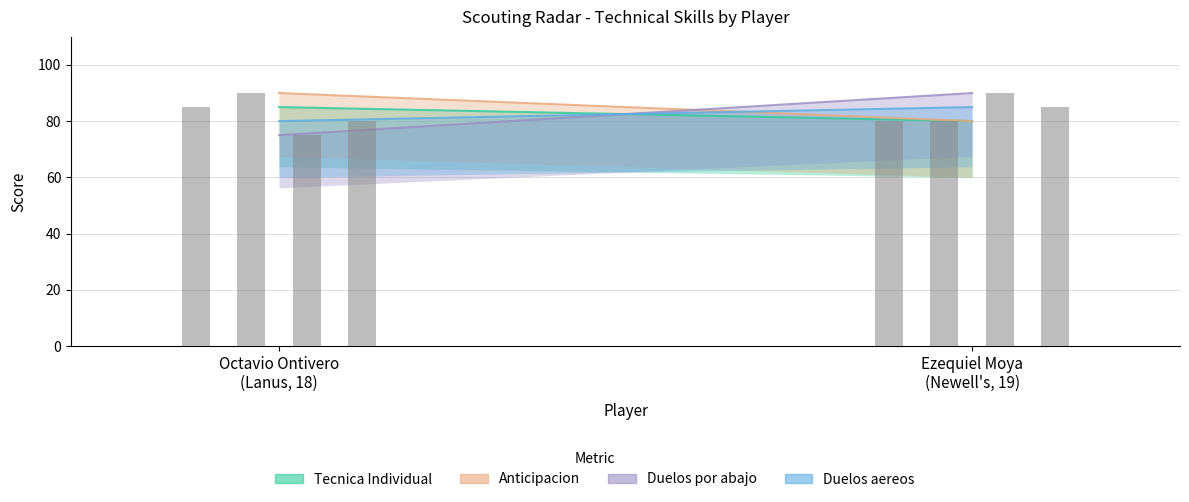

True or false: Tecnica Individual has a value of 85 at Octavio Ontivero
(Lanus, 18).

True